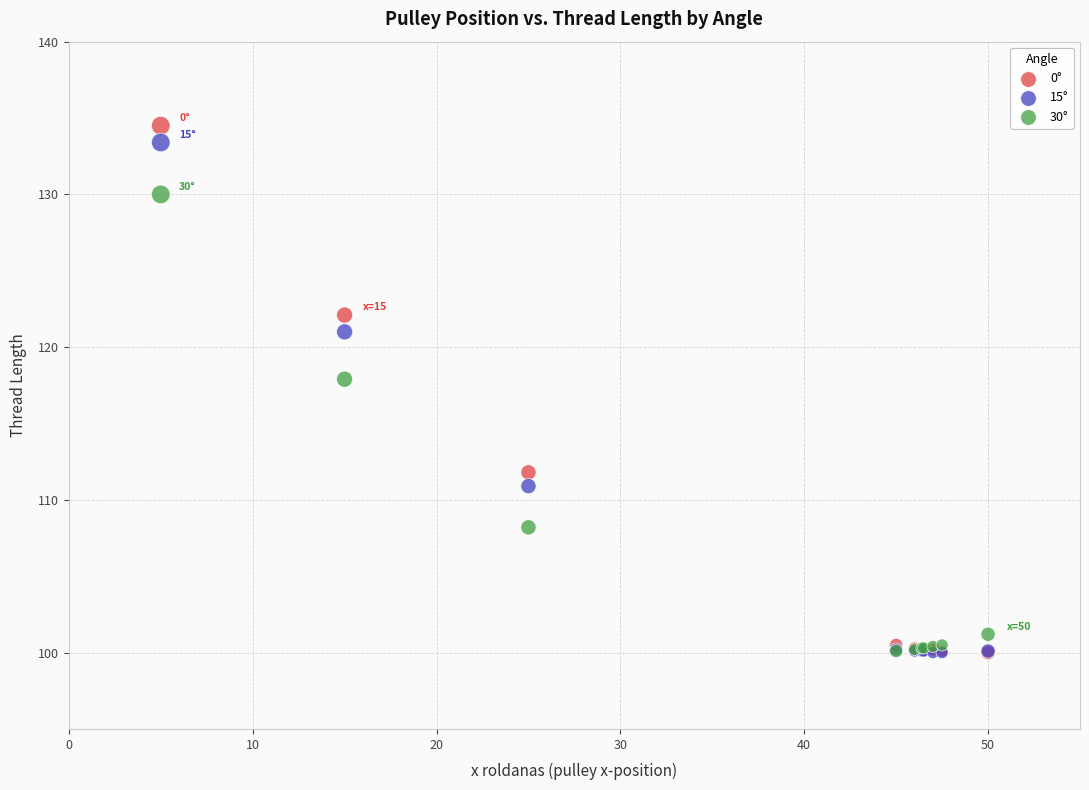

Which series contains the highest Y value?

0°